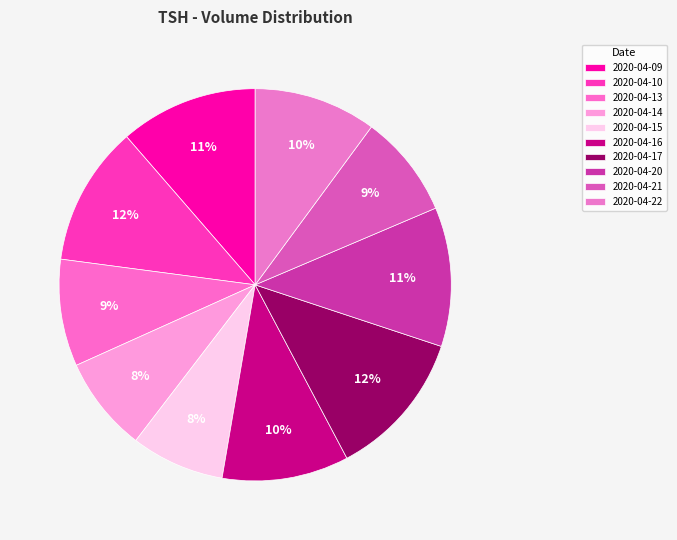

How many segments does this pie chart have?

10